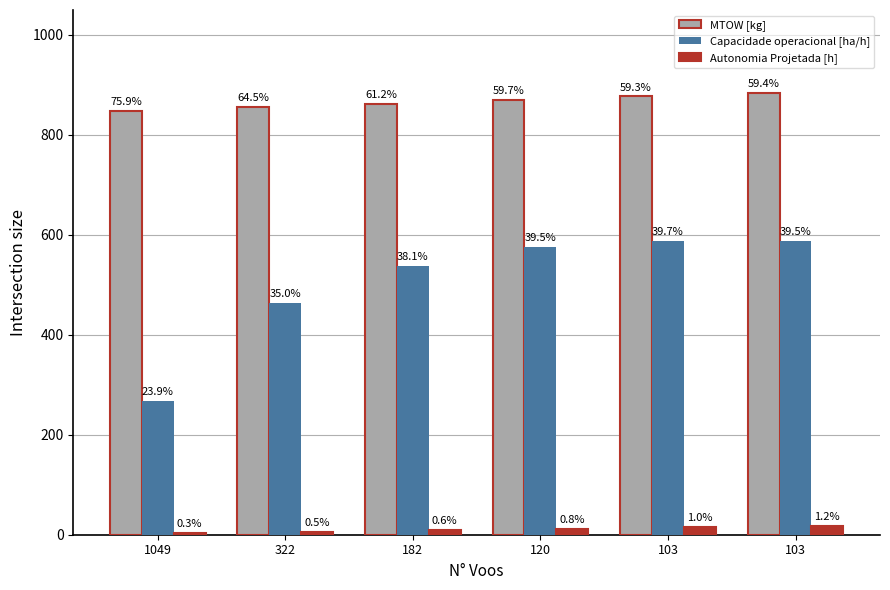

What value does the MTOW [kg] series have at 103?

884.1